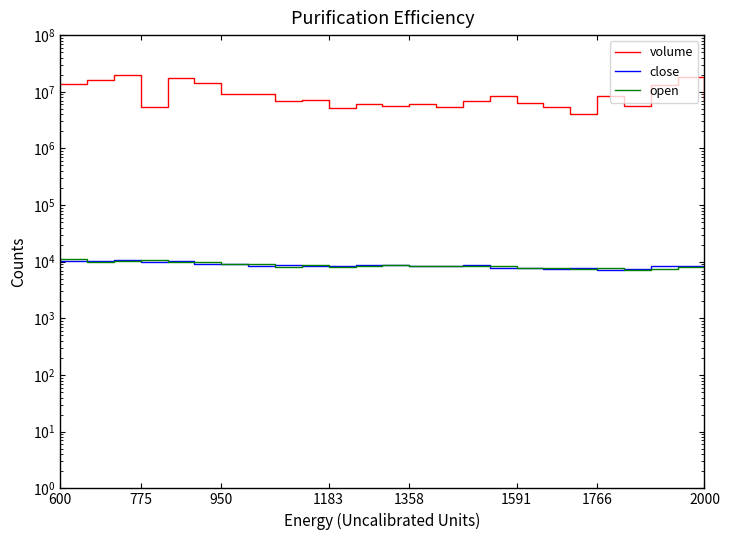

At which label does volume first exceed 7052424?

600